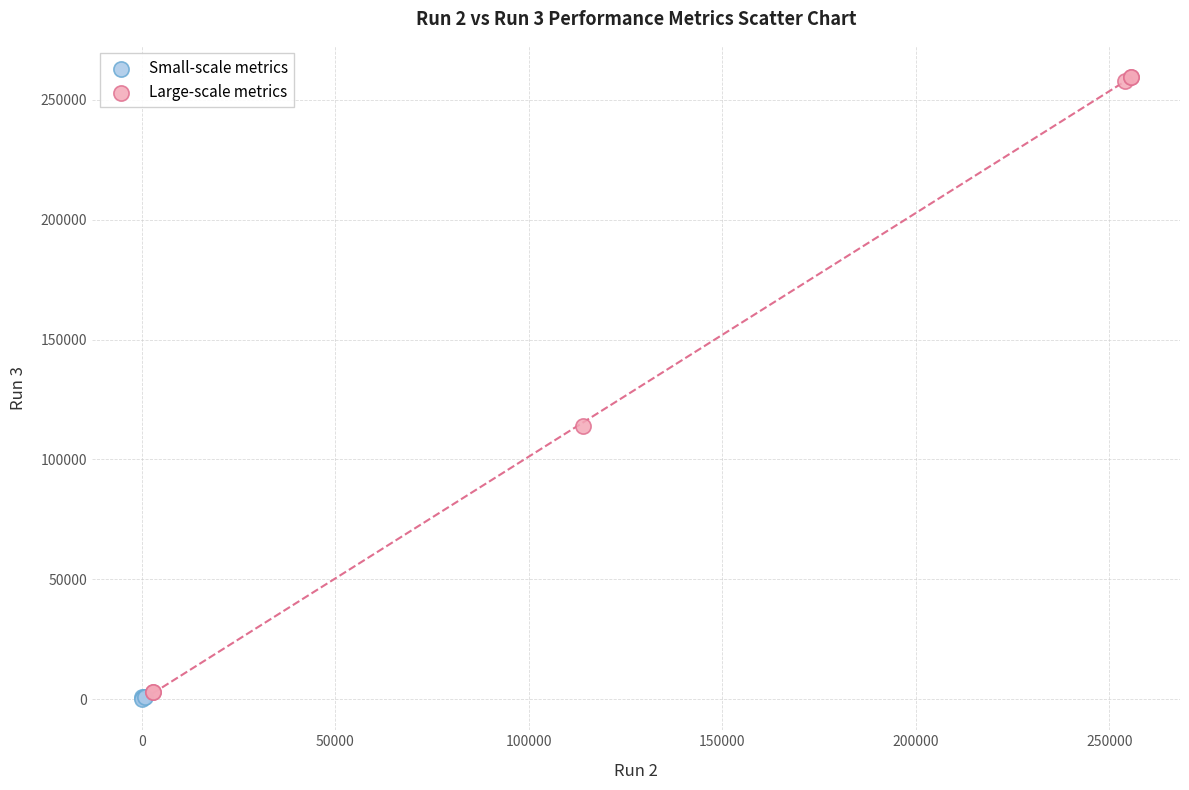

Which series has the widest spread of Y values?

Large-scale metrics